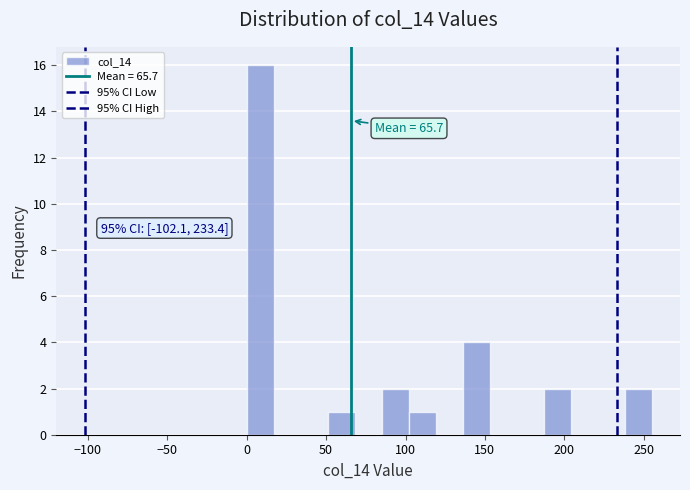

Around what value on the x-axis is the tallest bar? Give the approximate position of its centre, as read against the axis.

10